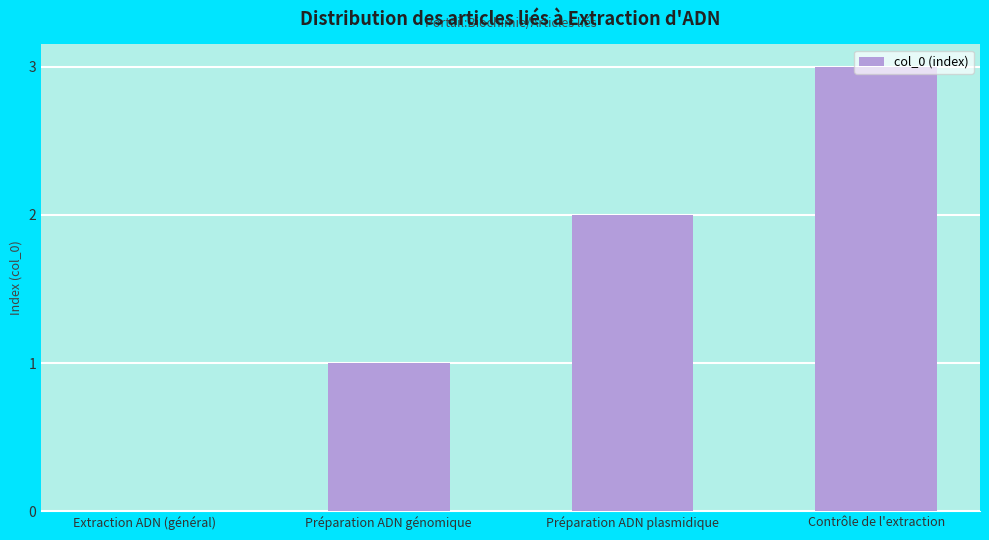

What is the maximum value shown in the chart?

3